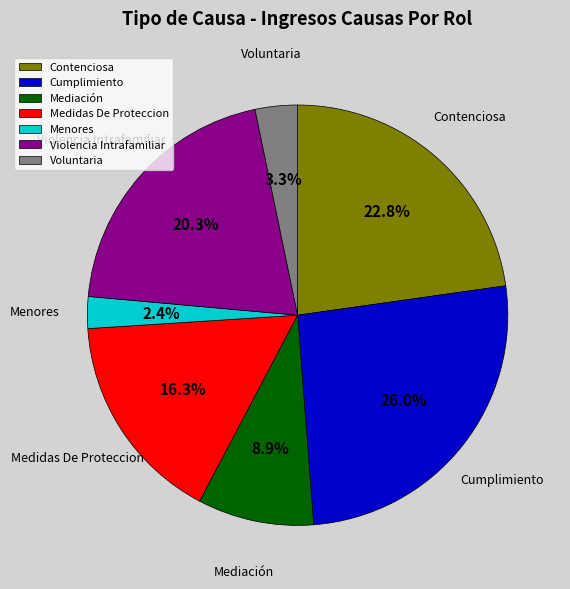

To the nearest percent, what is the difference between the largest and smallest slice percentages?

24%